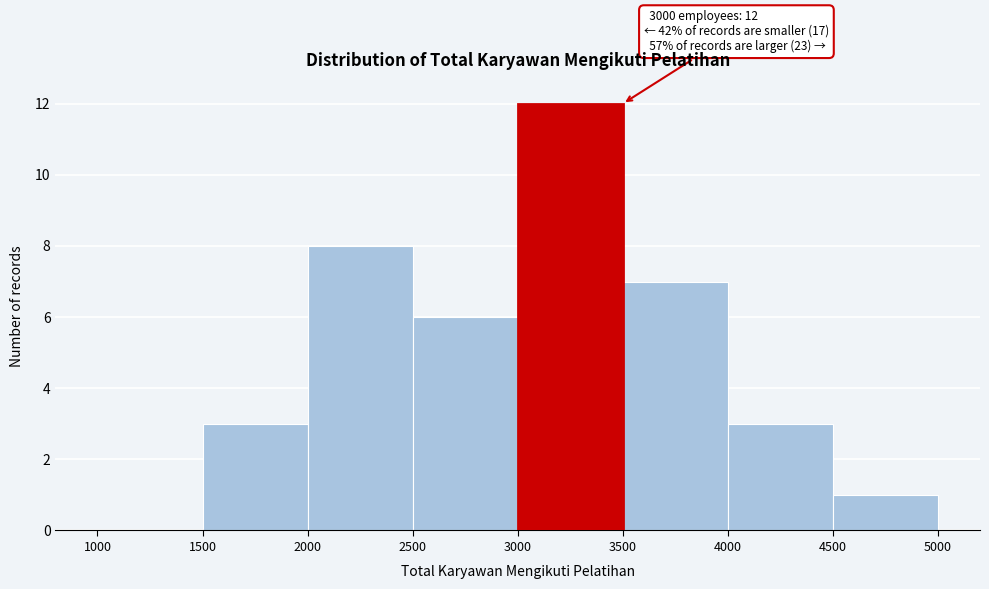

Over which range of the x-axis is the bar tallest?

3000 to 3500